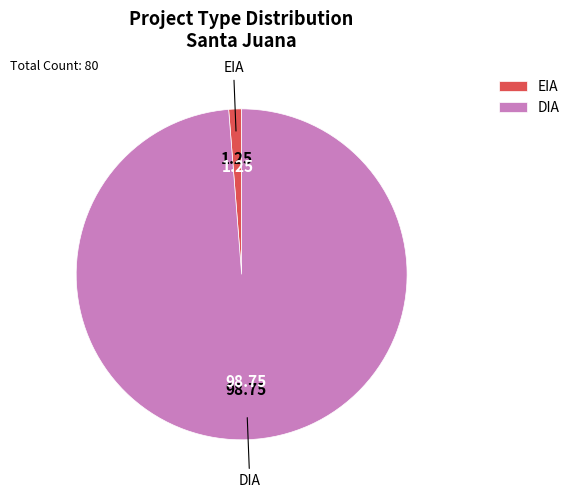

Is it true that DIA is 88% of the pie?

False